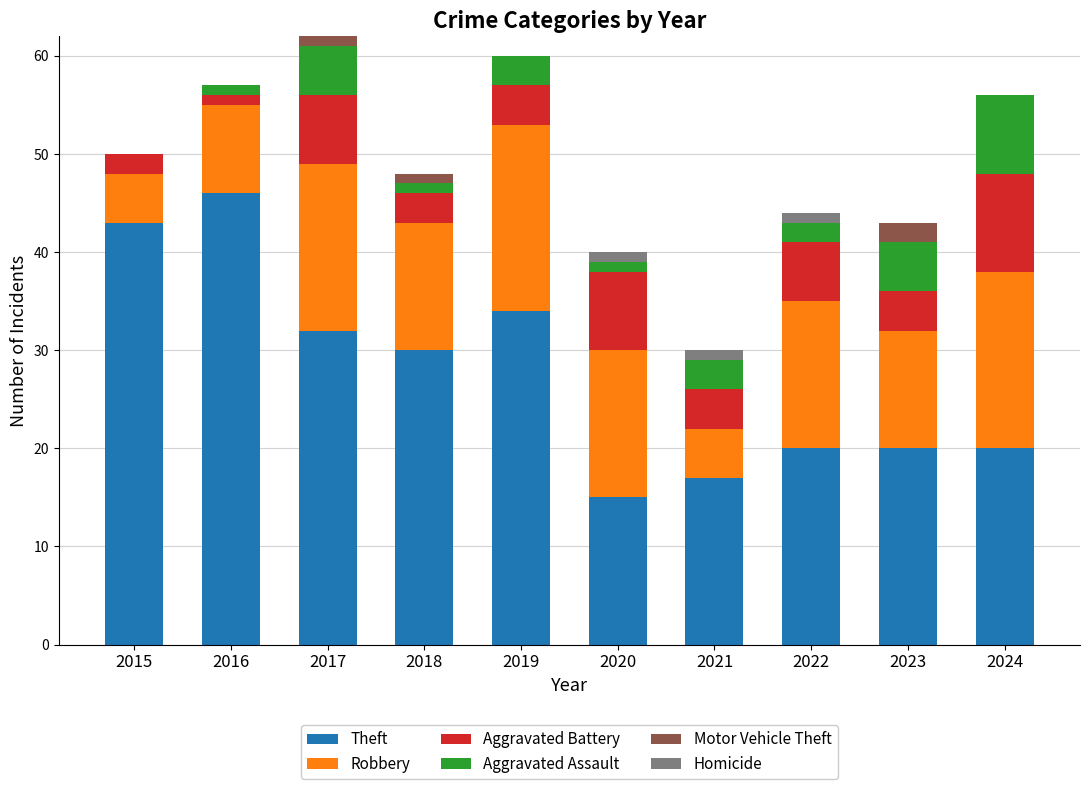

Is it true that Theft equals 20 at 2022?

True